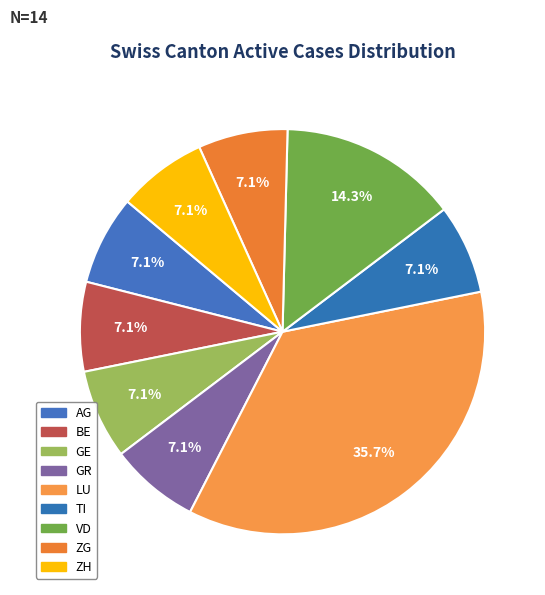

Does any single category account for the majority?

No